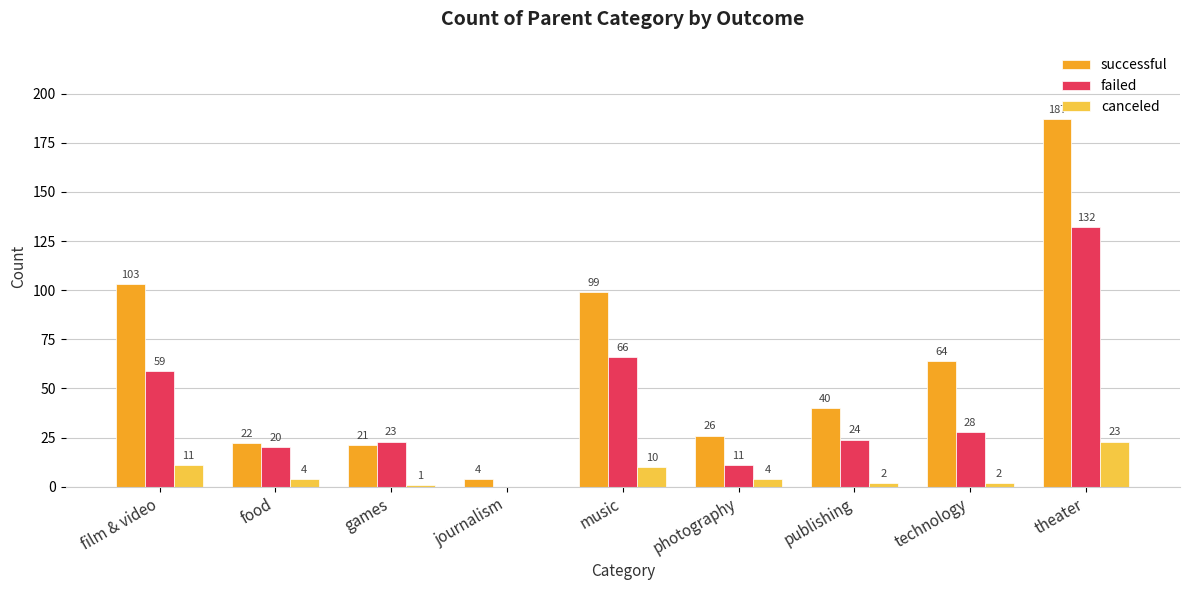

What is the sum of all failed values?

363